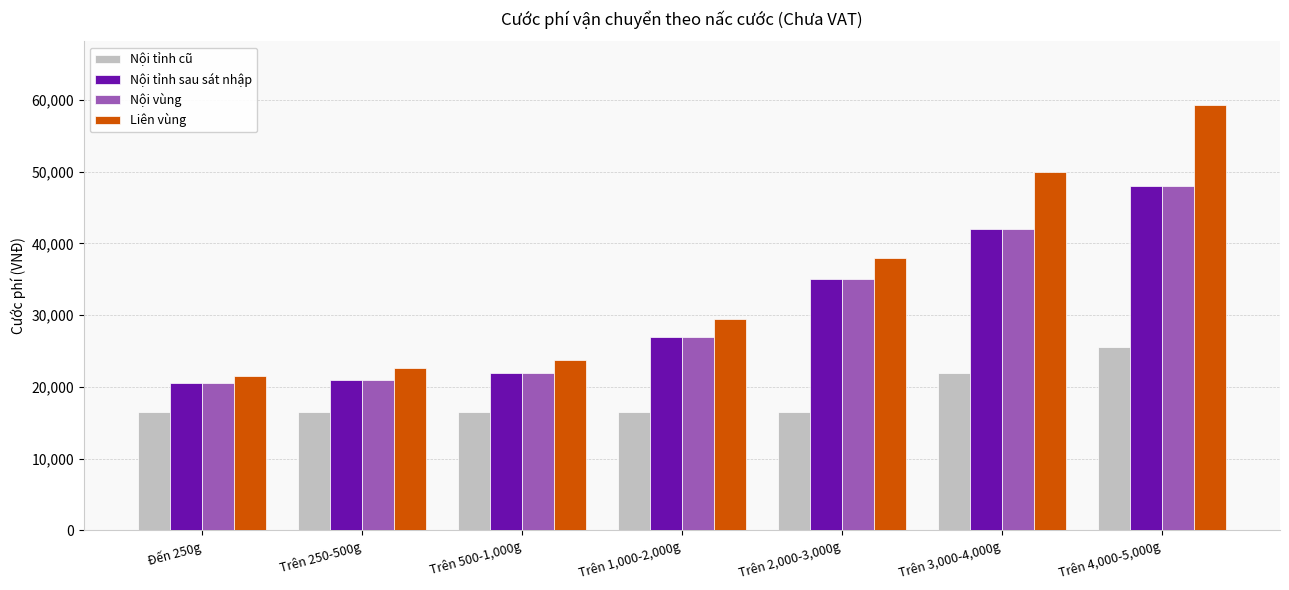

Are the bars grouped side by side (vs. stacked)?

Yes